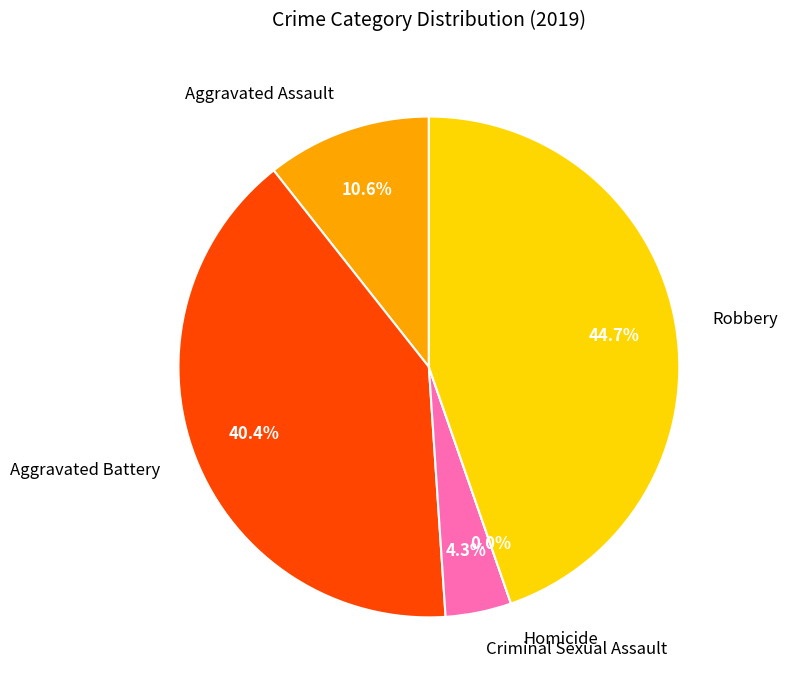

Which category has the smallest portion of the pie?

Homicide